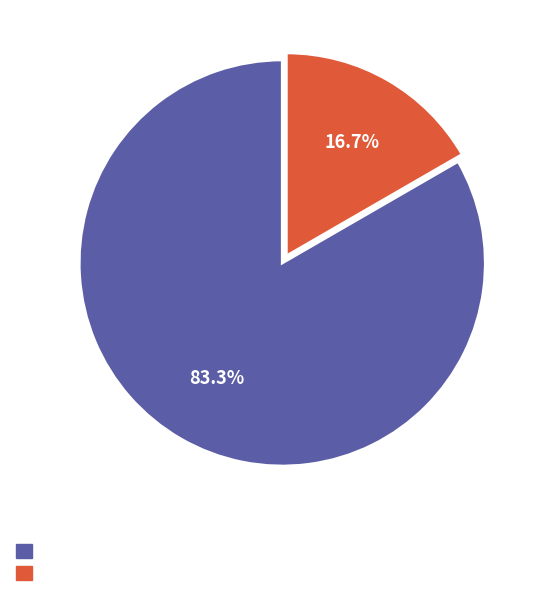

Does any single category account for the majority?

Yes